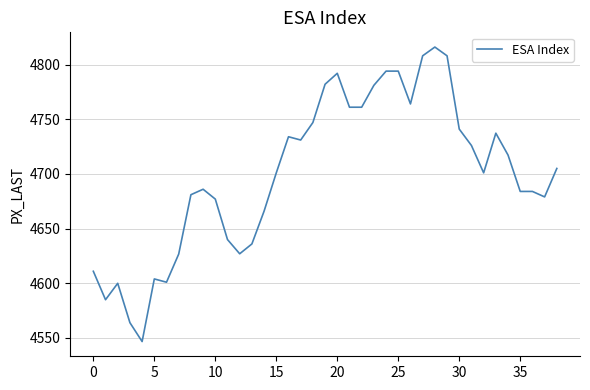

What is the average value?

4700.0